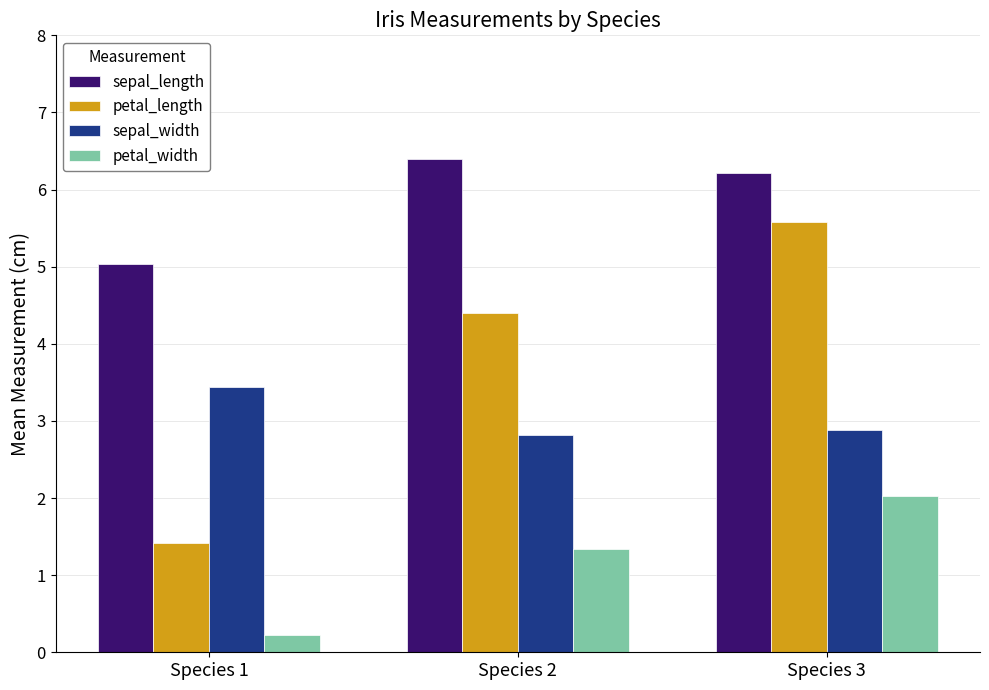

Which series has the widest spread of values?

petal_length